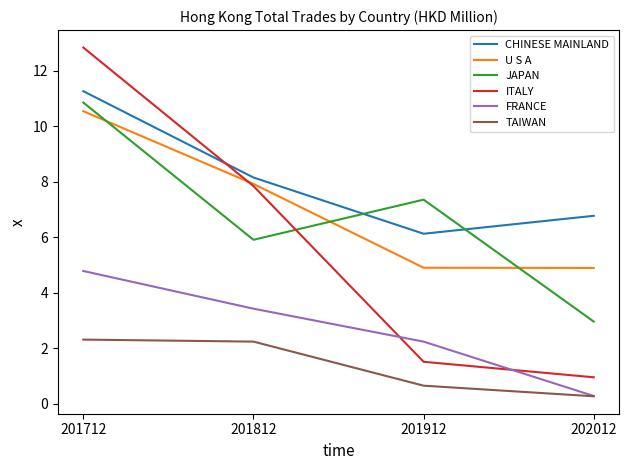

True or false: TAIWAN and ITALY intersect in this chart.

False